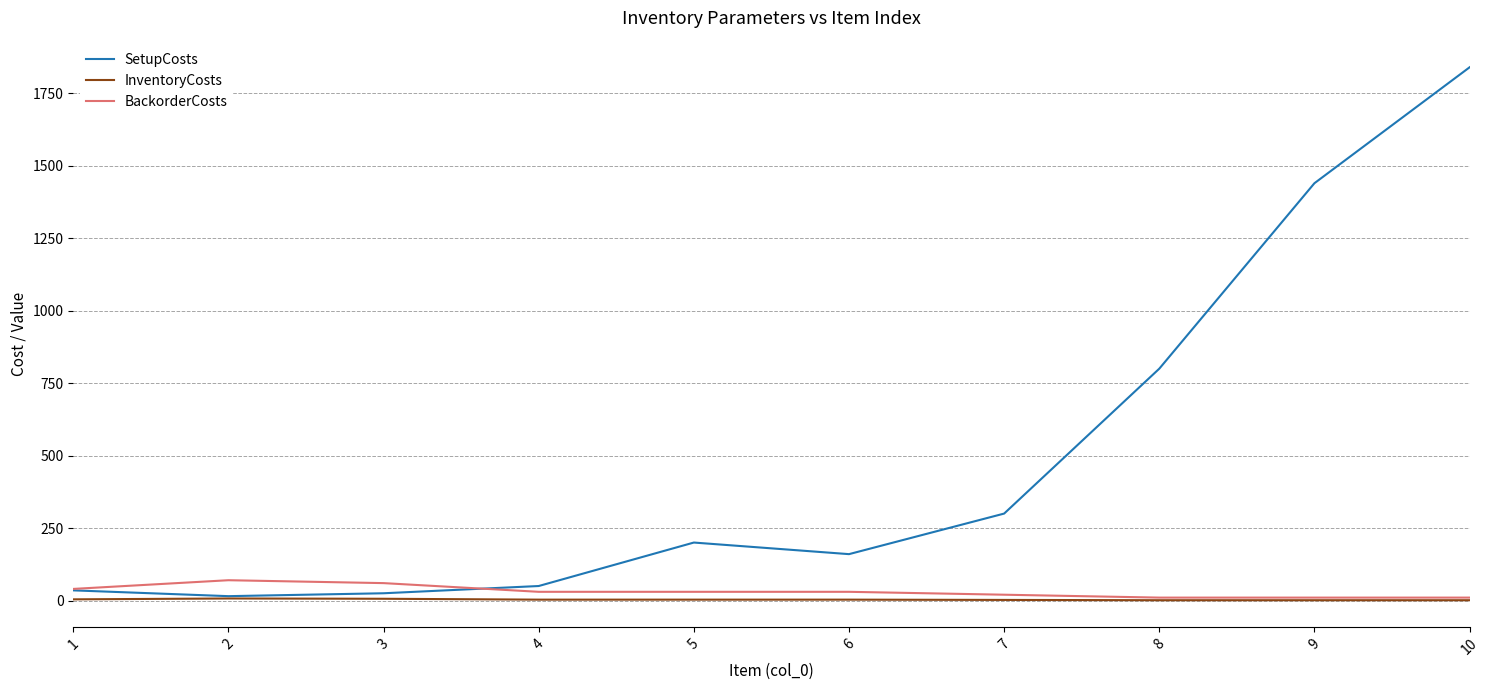

What is the approximate value of BackorderCosts at 3?

60